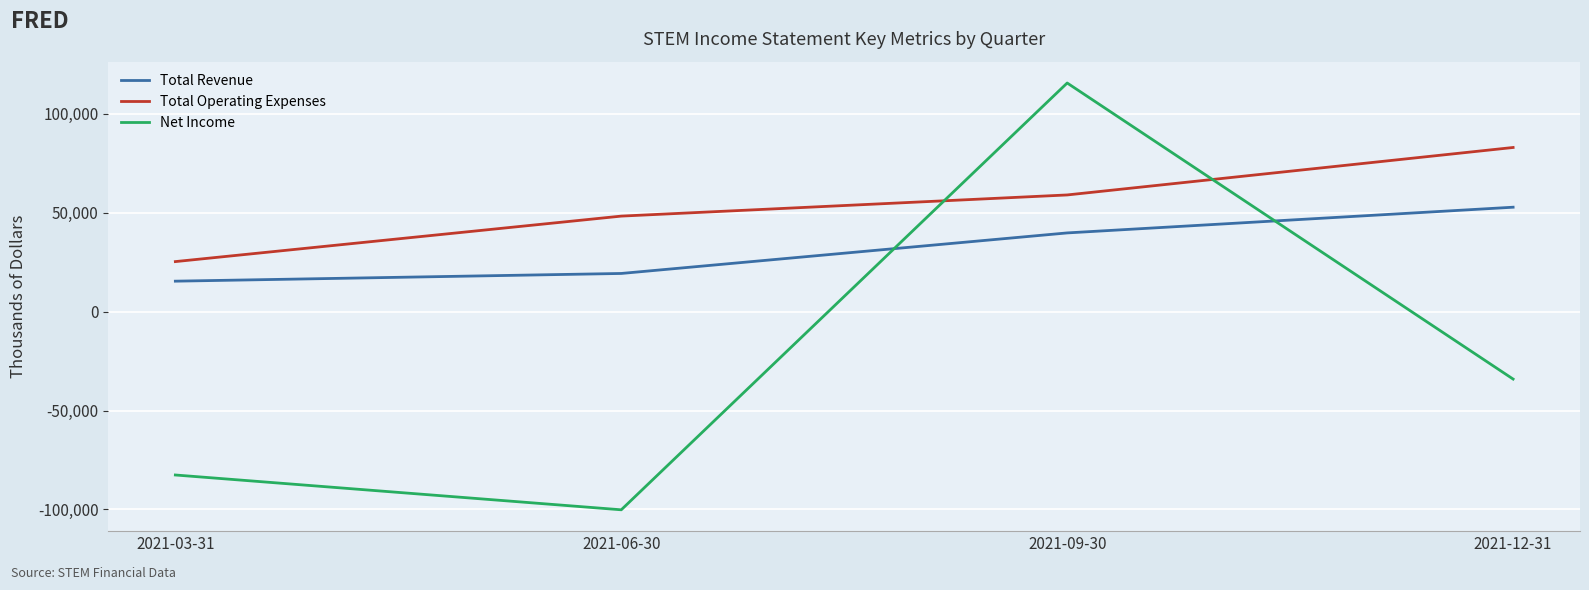

Which series changed the most between 2021-09-30 and 2021-12-31?

Net Income